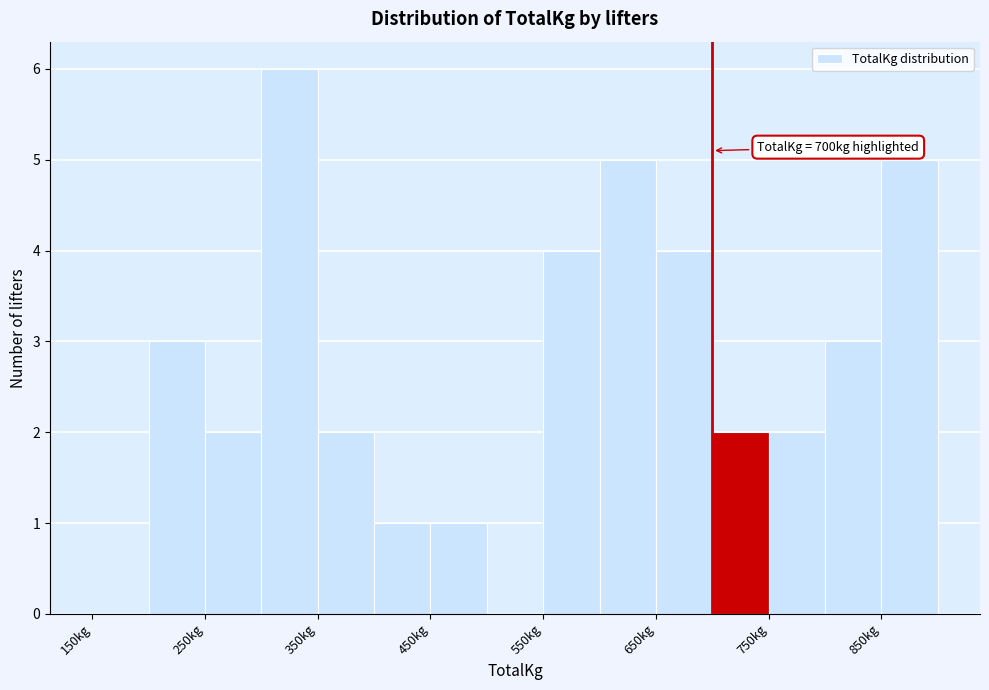

Over which range of the x-axis is the bar tallest?

300 to 350